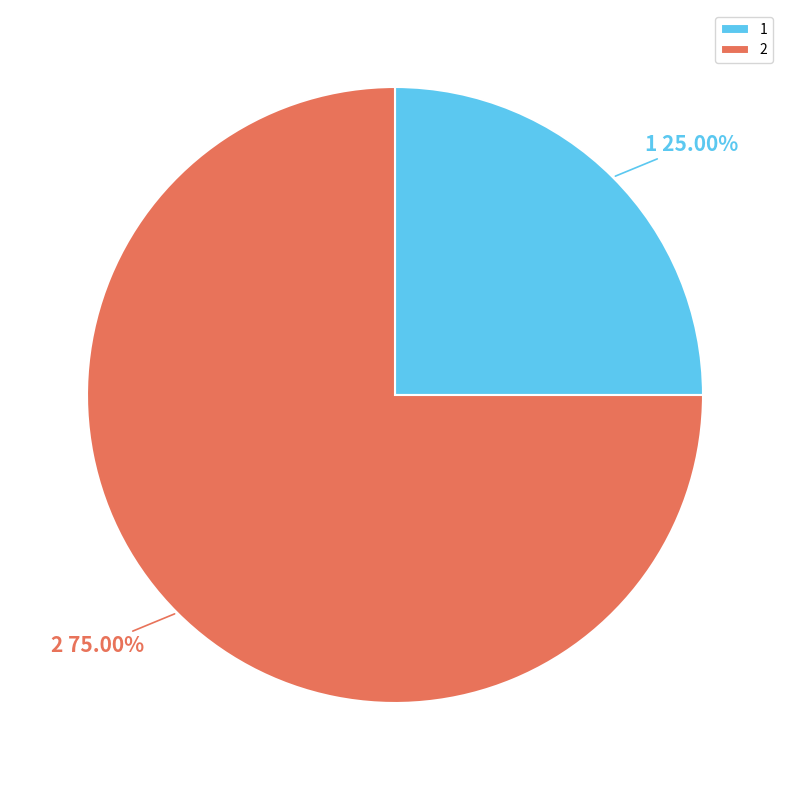

Rank the categories by value from highest to lowest.

2, 1